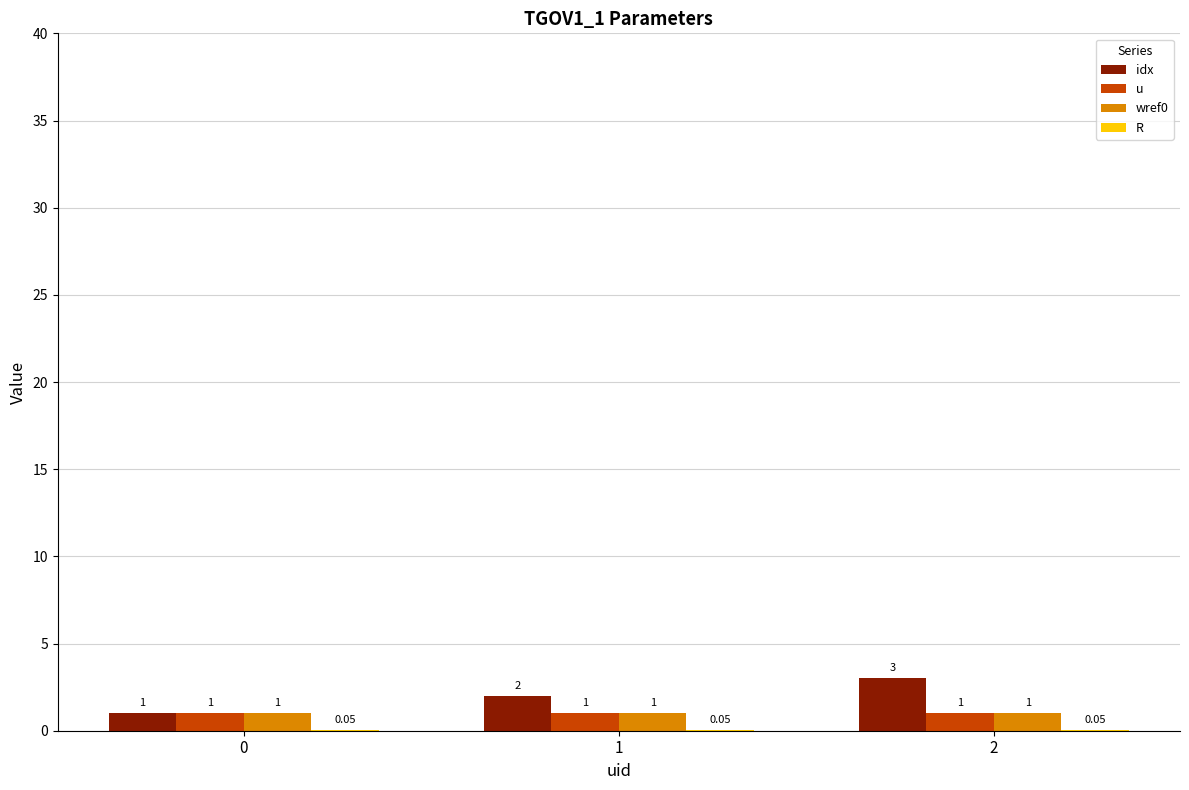

Which series has the largest total across all categories?

idx